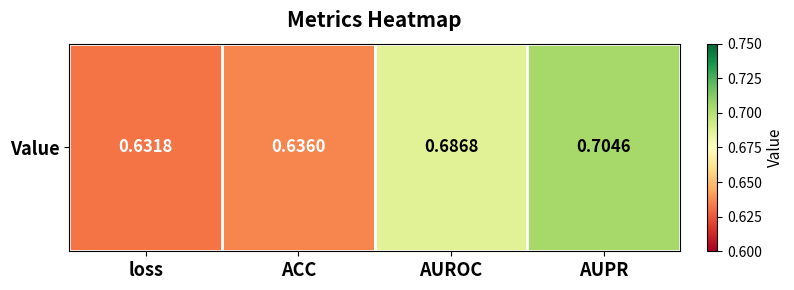

What is the sum of all values?

2.7